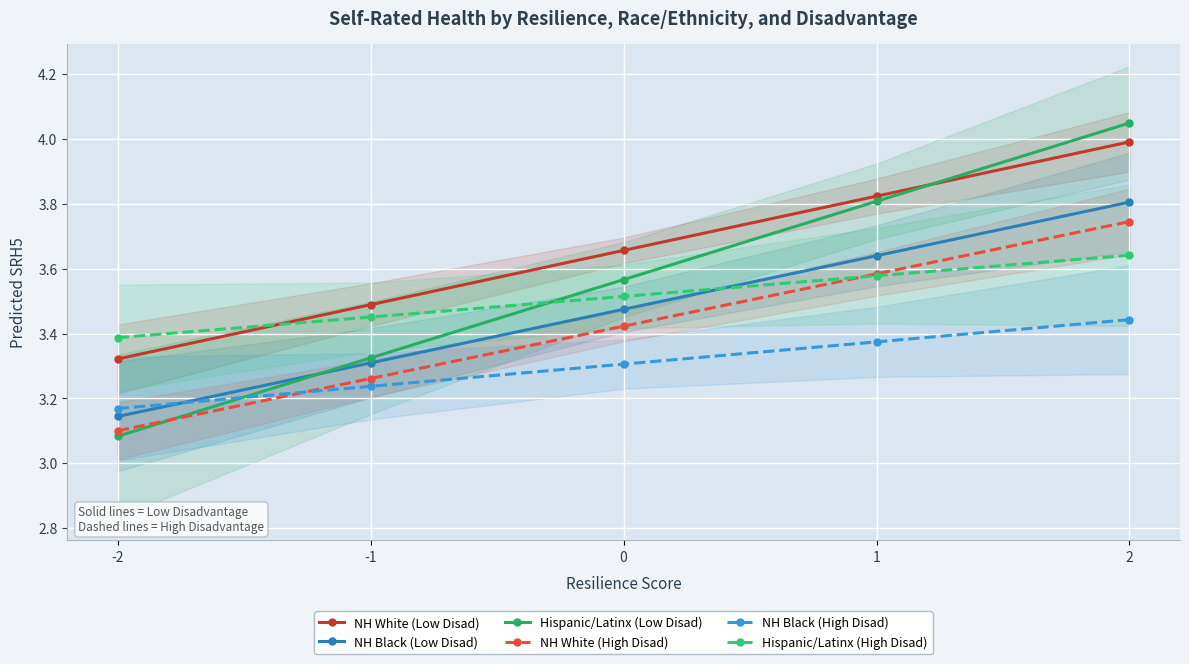

Which series has the largest total across all categories?

NH White (Low Disad)